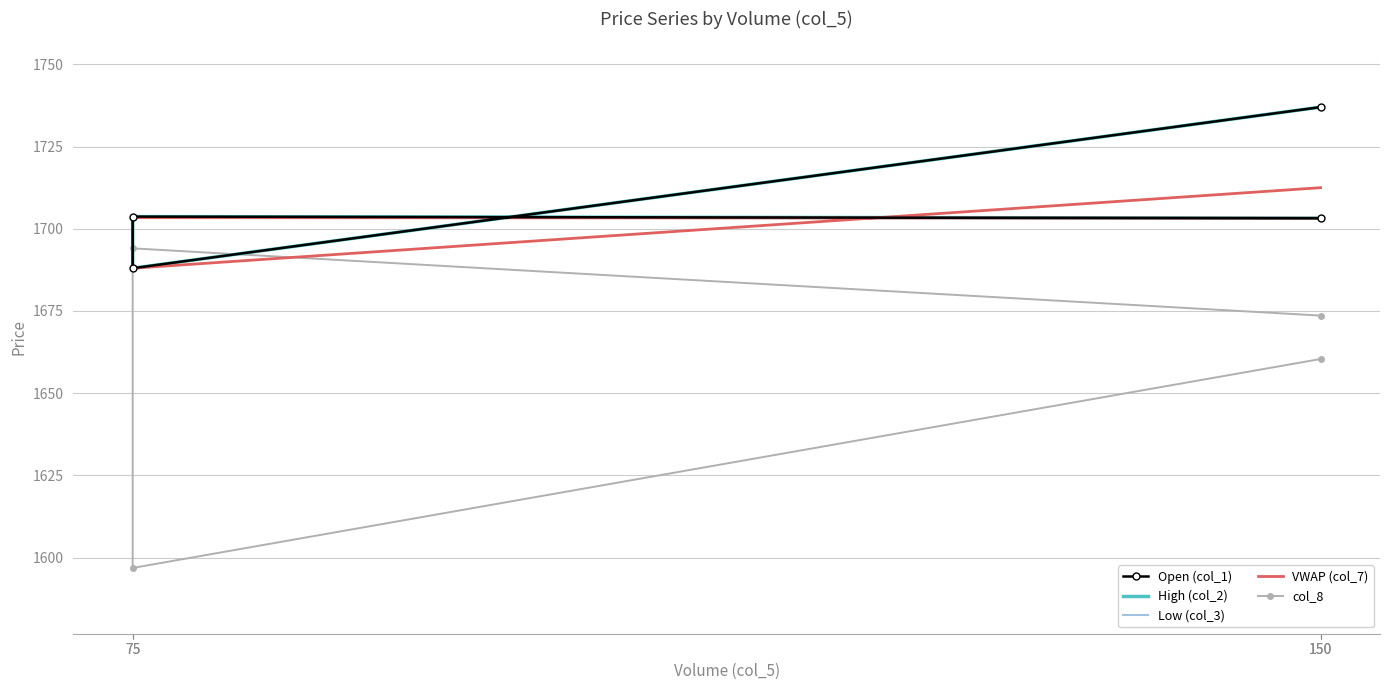

How many series are shown in this chart?

5